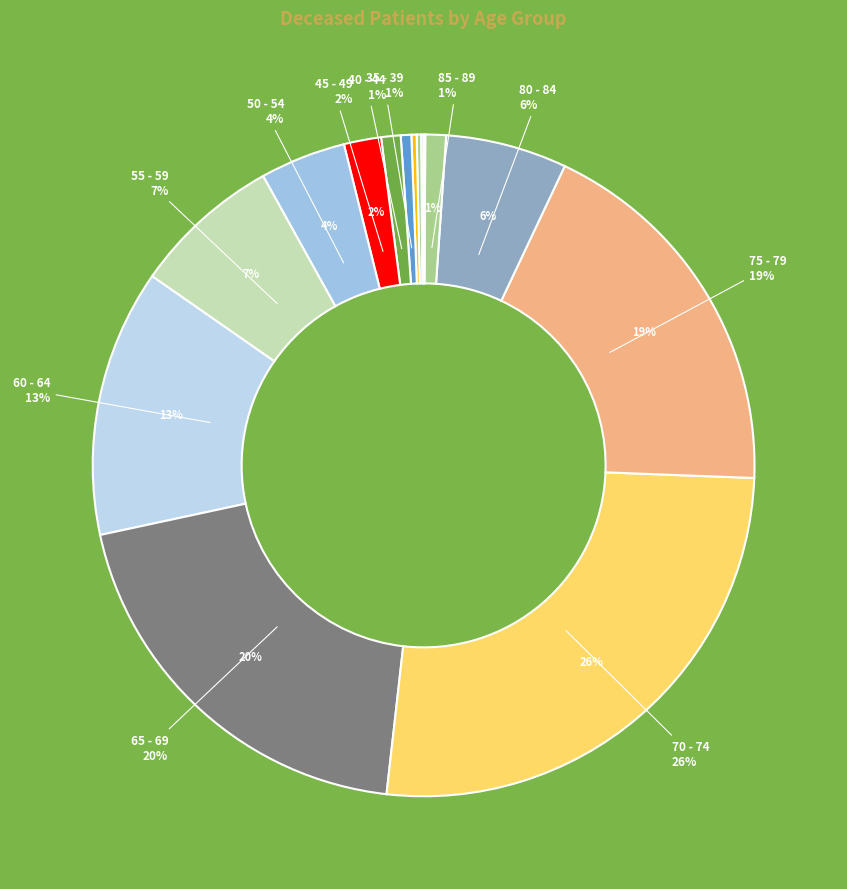

True or false: 85 - 89 accounts for 1% of the total.

True